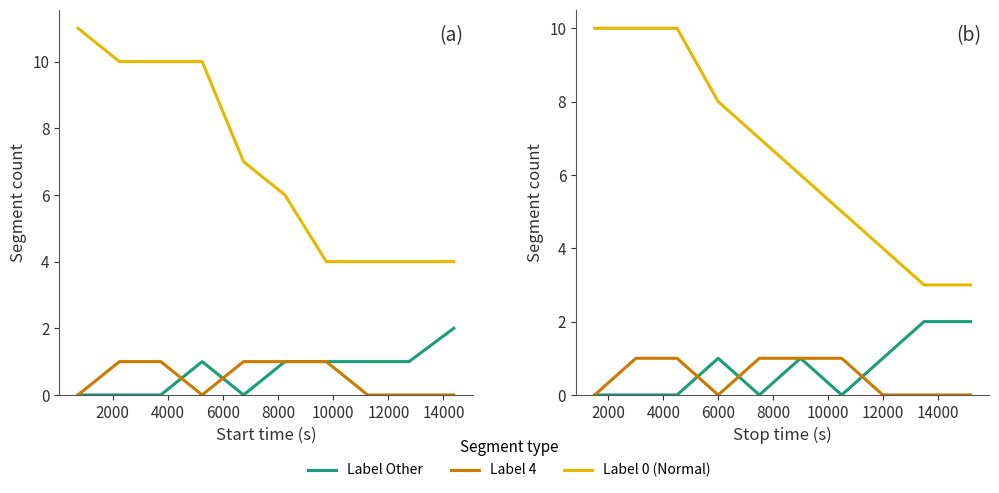

Where is Label Other nearest to the value 1?

6000